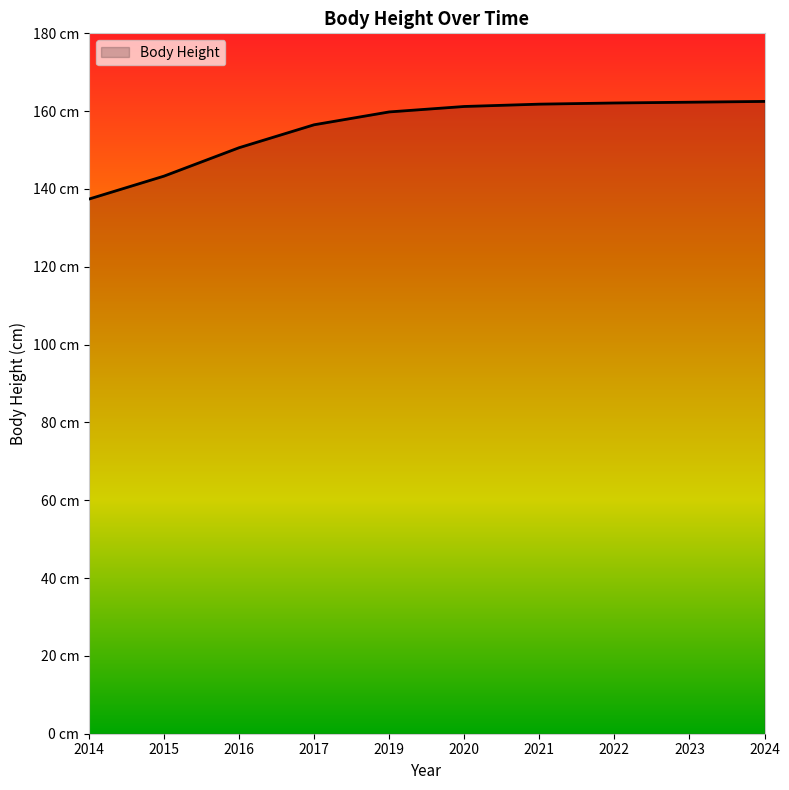

Is it true that the value at 2016 is 150.6?

True